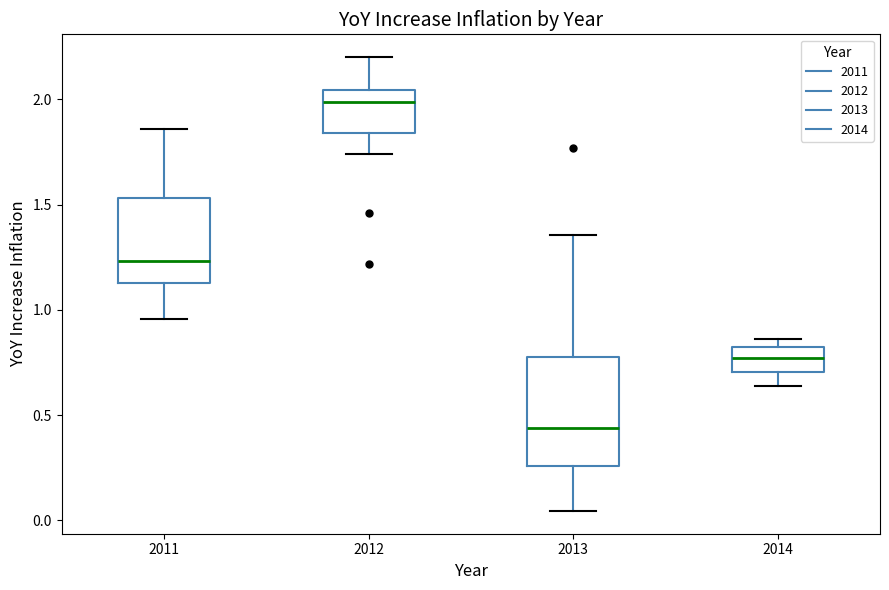

Which box is the tallest, from its lower edge to its upper edge?

2013